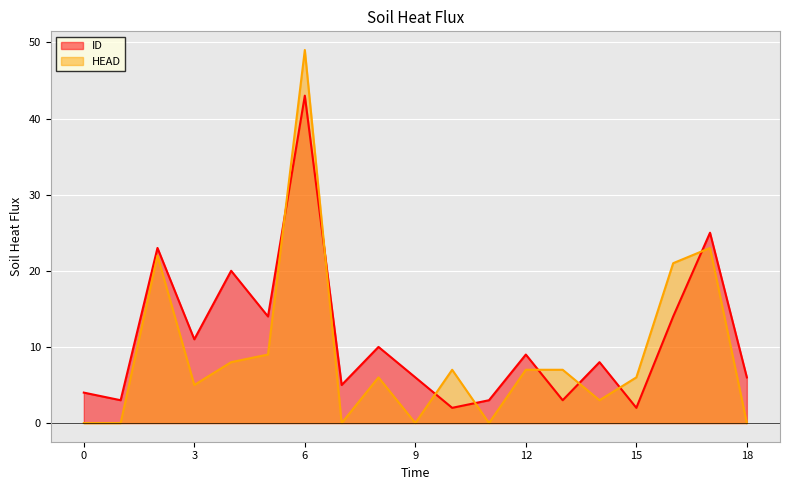

Does the chart display data point markers on the line(s)?

No